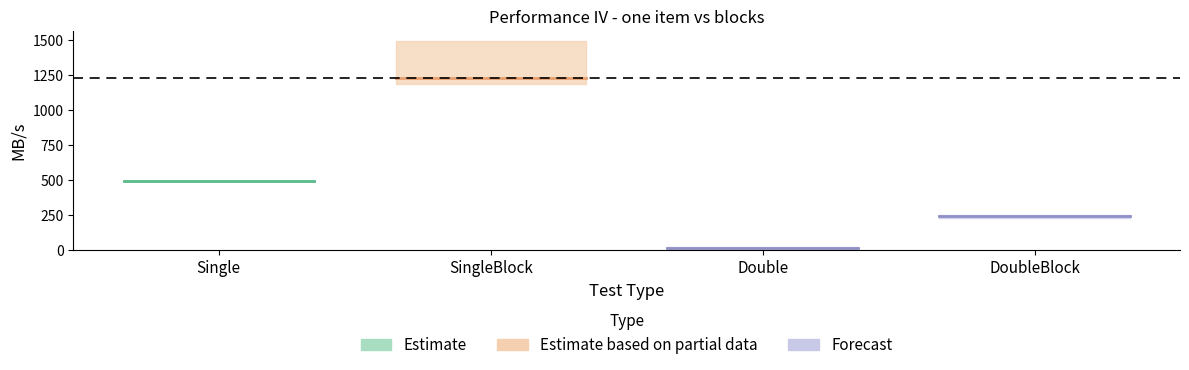

Reading right to left, transcribe all the data shown in this chart.

avg MB/s: 246.1	19.2	1226.1	497.5
max MB/s: 254.3	21.1	1492.7	497.5
min MB/s: 231.1	17.6	1183.8	497.5